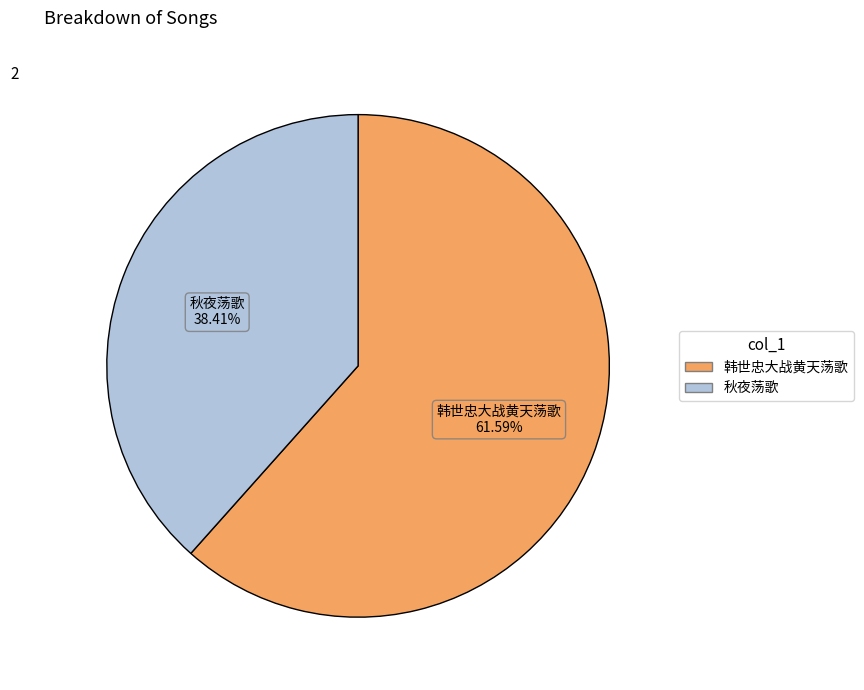

Is it true that 韩世忠大战黄天荡歌 is 68% of the pie?

False